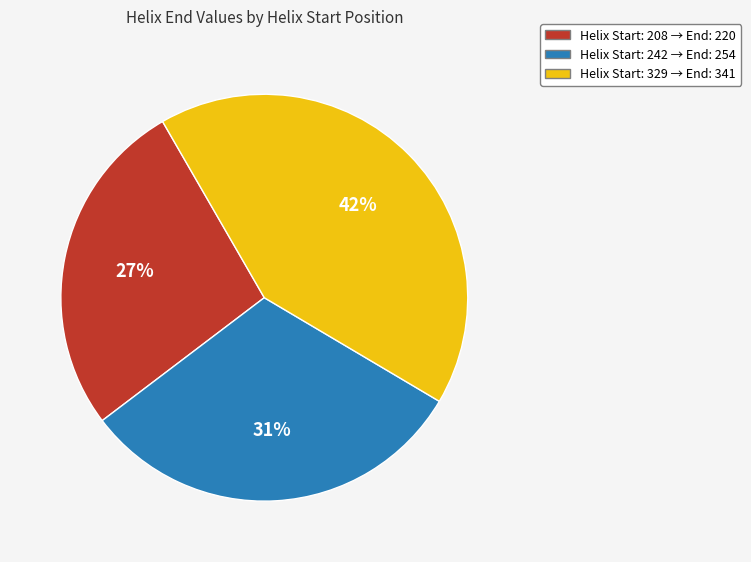

To the nearest percent, what is the difference between the largest and smallest slice percentages?

15%